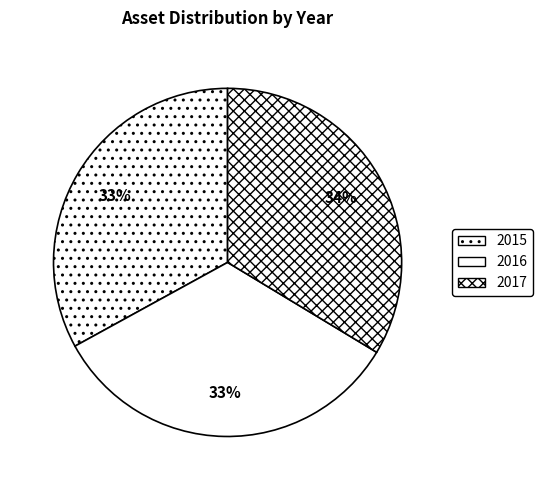

To the nearest percent, what percentage of the pie is 2015?

33%